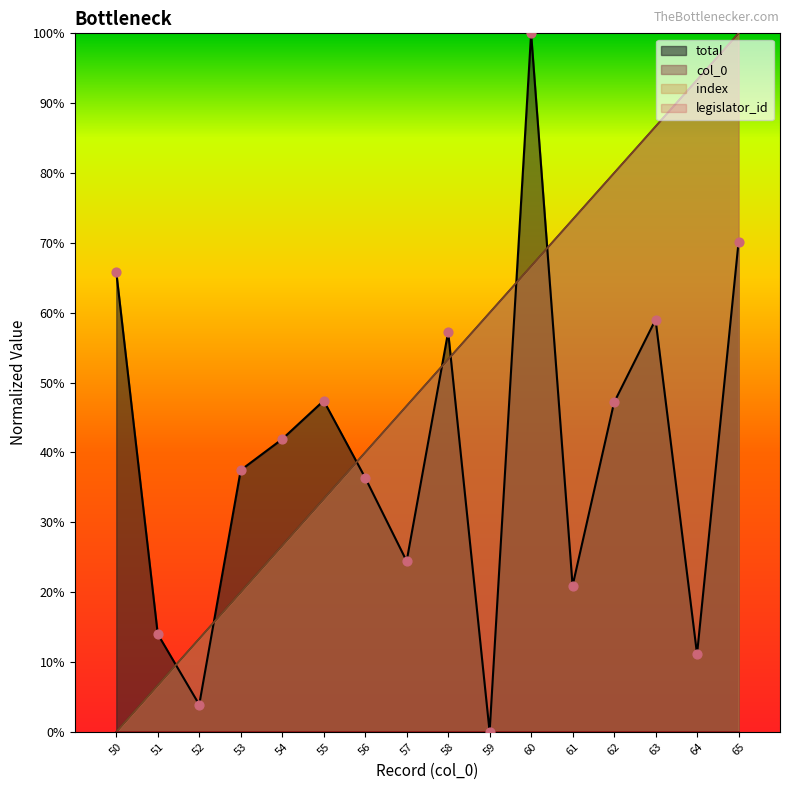

At which category is the sum across all series the highest?

65